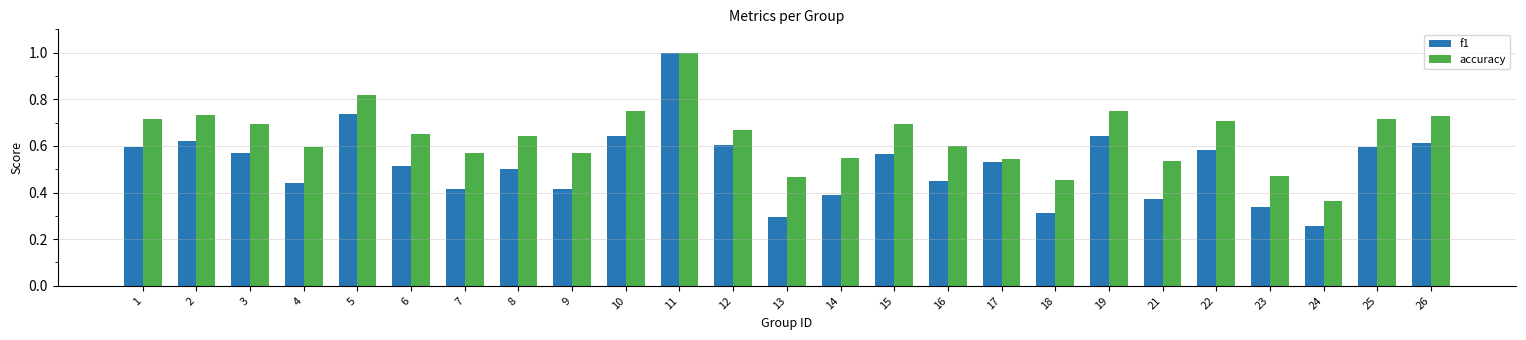

At which category is the sum across all series the highest?

11